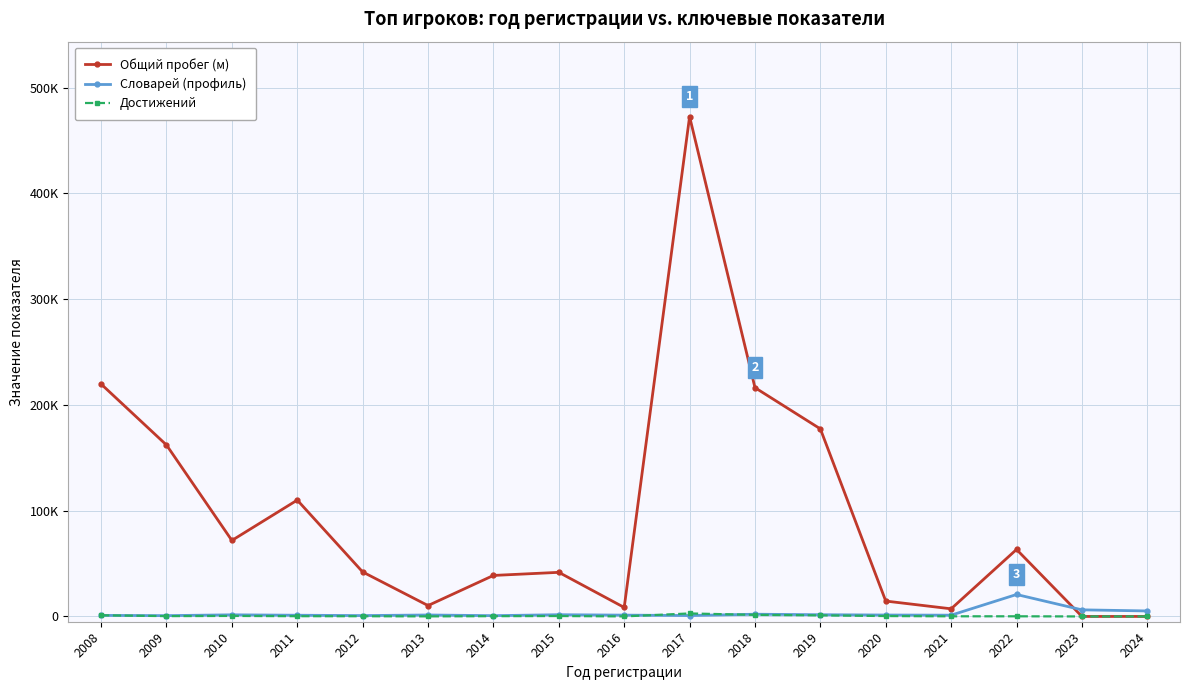

The value of Общий пробег (м) at 2015 is 27211. True or false?

False